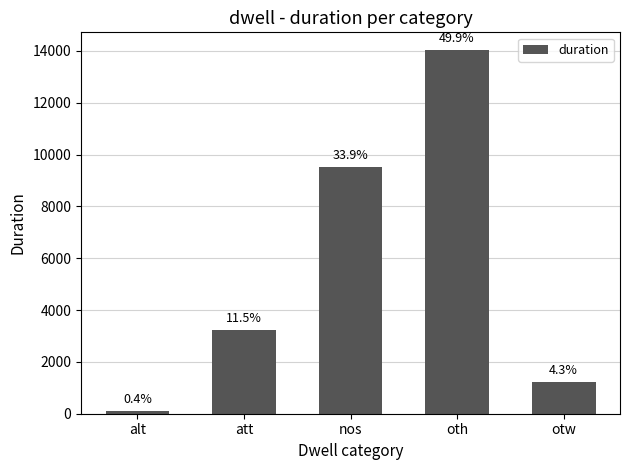

What position from the right is alt?

5